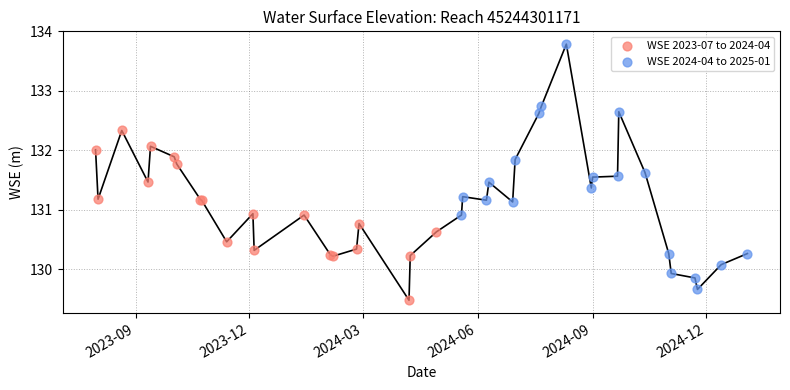

Which series reaches the maximum Y coordinate?

WSE 2024-04 to 2025-01